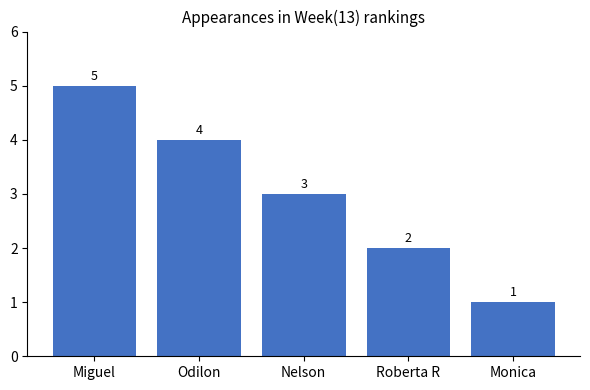

Reading left to right, transcribe all the data shown in this chart.

5	4	3	2	1